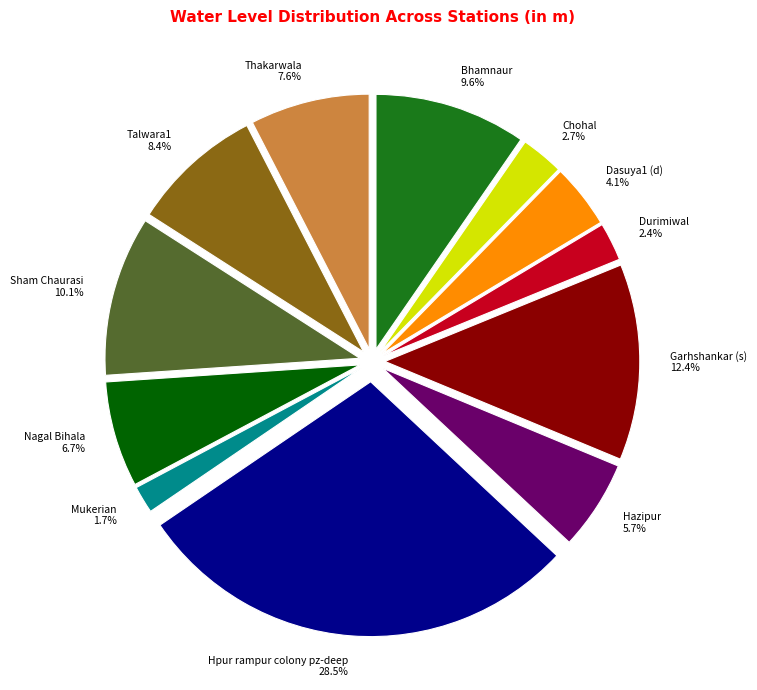

Combined, what portion of the pie is Dasuya1 (d) 4.1% and Nagal Bihala 6.7%?

10.8%